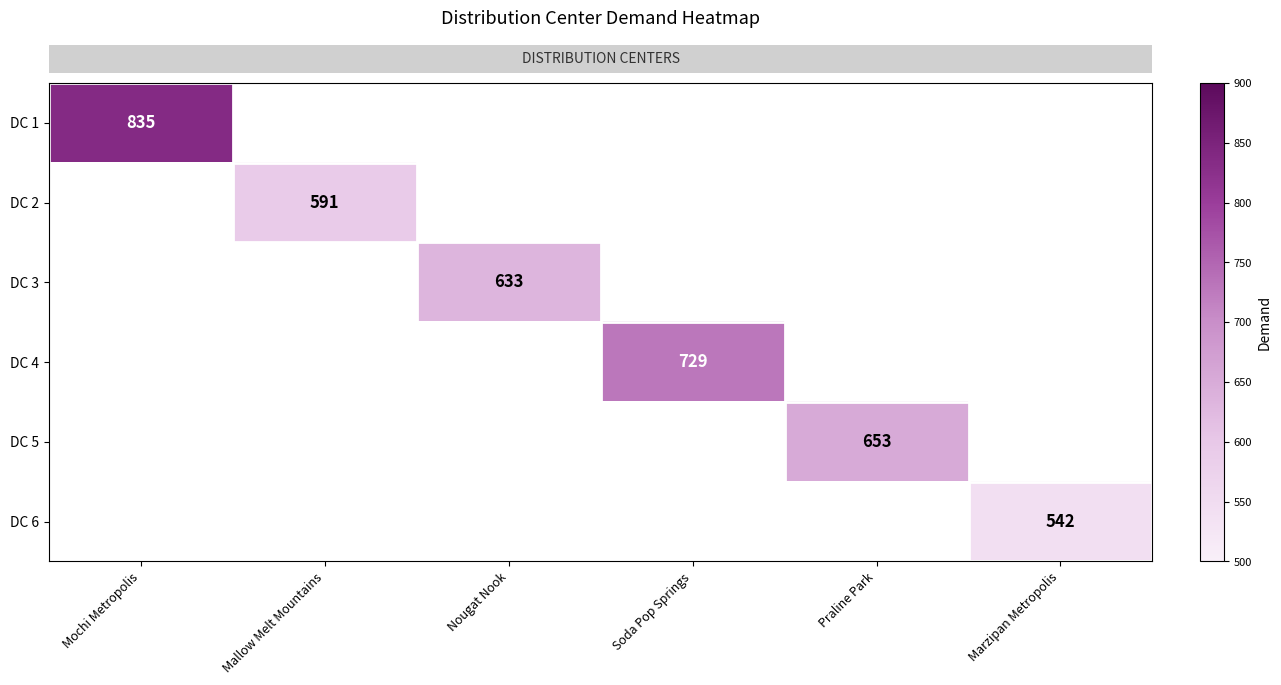

How many series are shown in this chart?

6